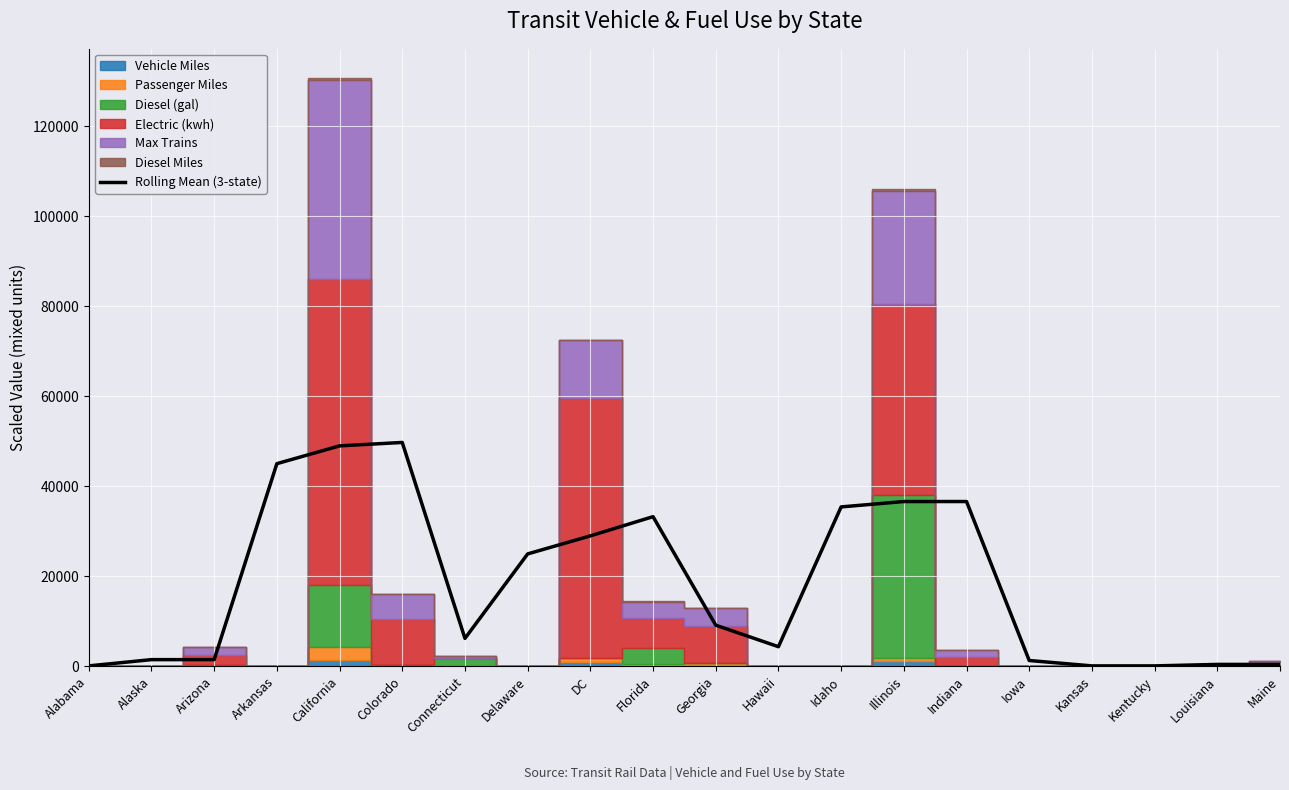

How many values exceed 9038?

10